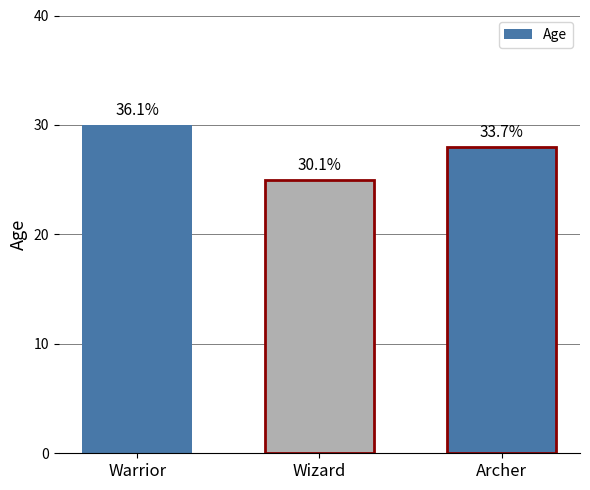

How many distinct data groups are displayed?

1